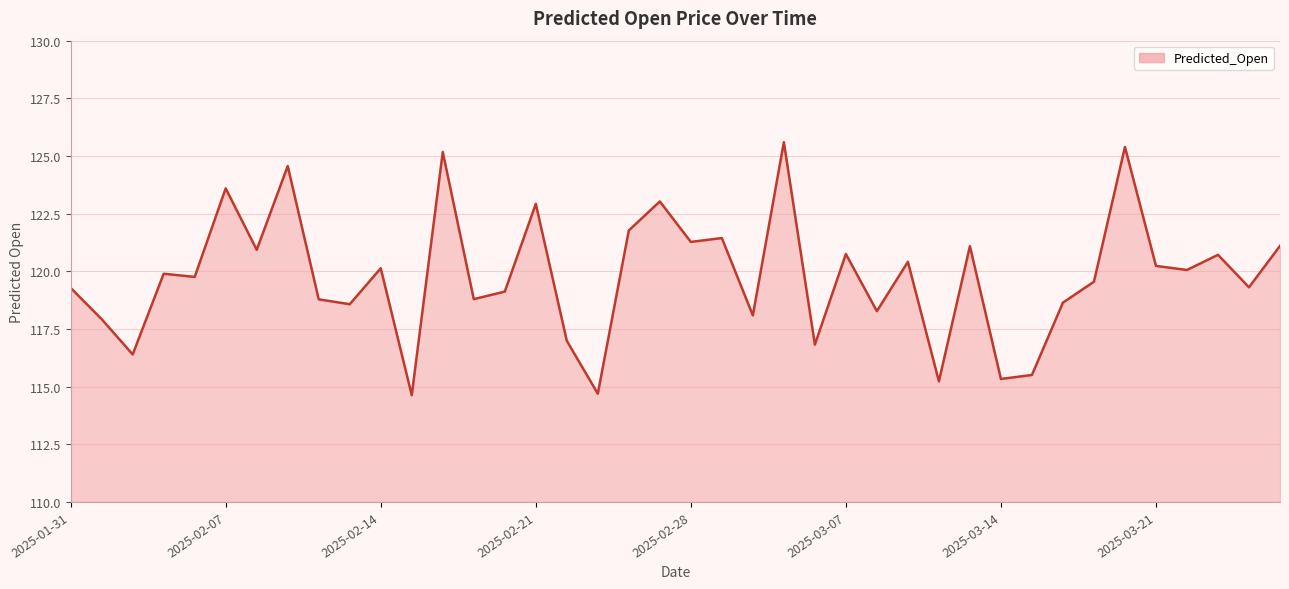

What is the greatest value displayed?

125.6